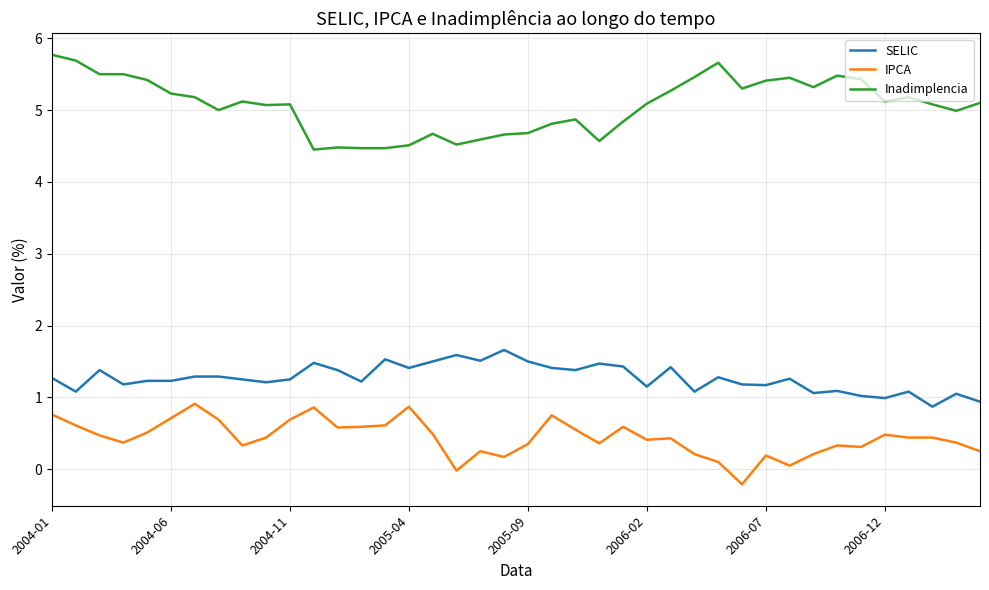

Rank the series by their average value, from lowest to highest.

IPCA, SELIC, Inadimplencia